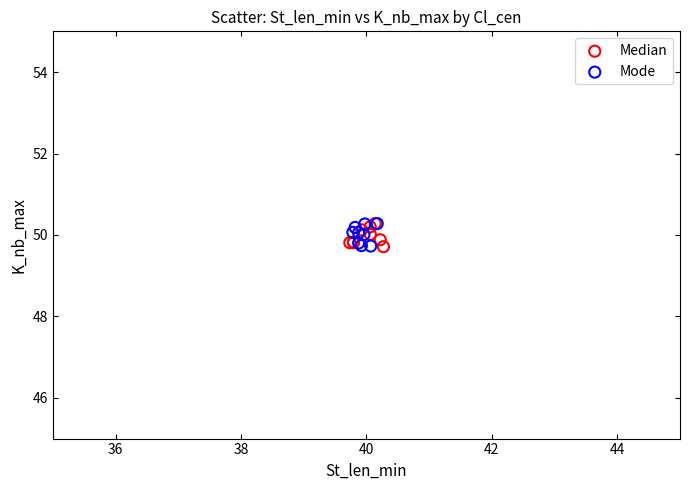

What are all the series names shown in the legend?

Median, Mode